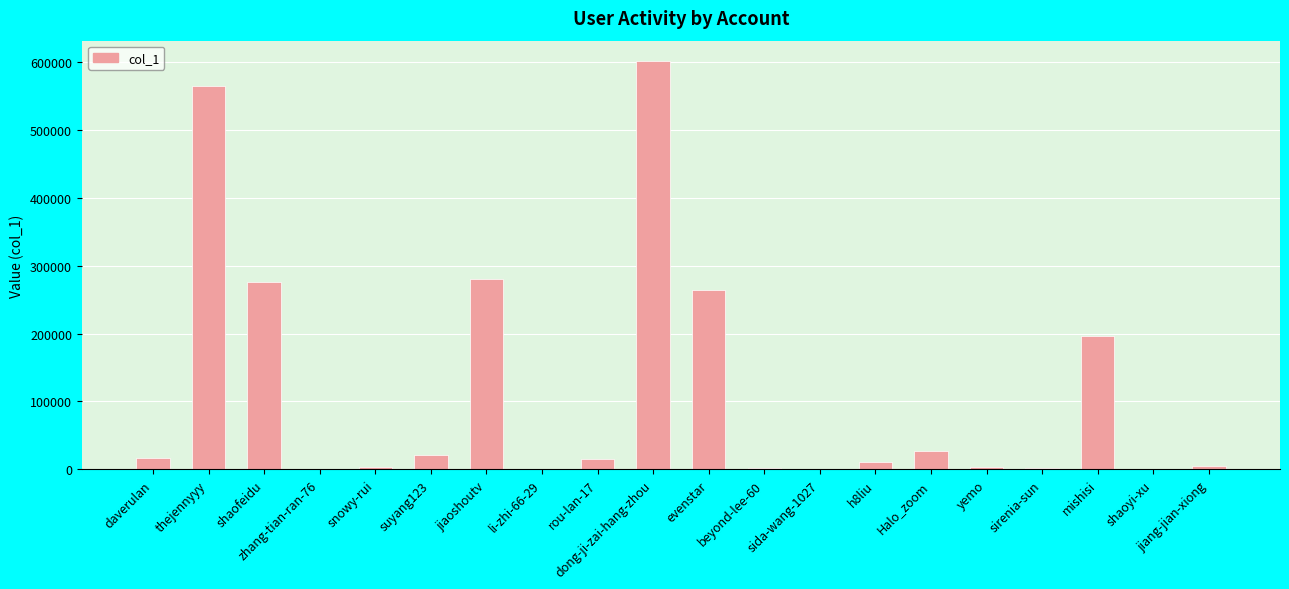

What is the greatest value displayed?

601159